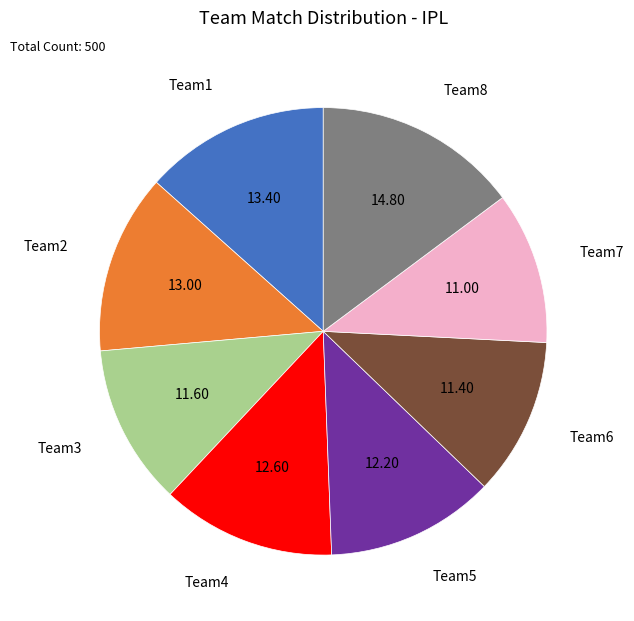

Is there a majority slice in this chart?

No